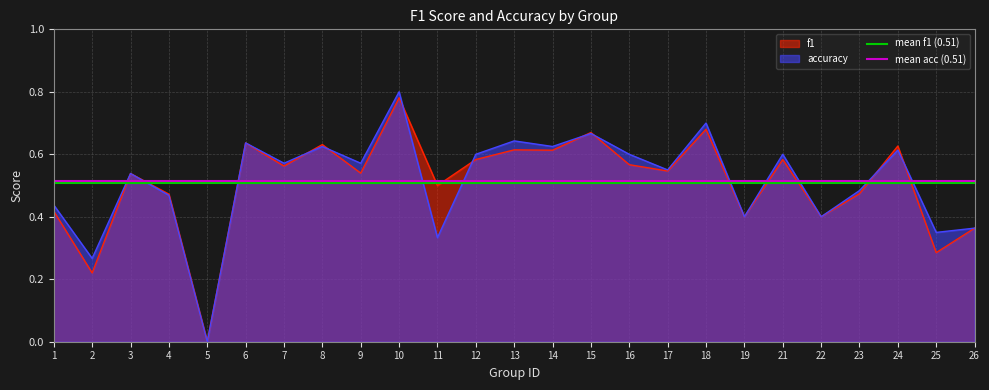

Is the value of accuracy at 4 greater than the value of f1 at 14?

No